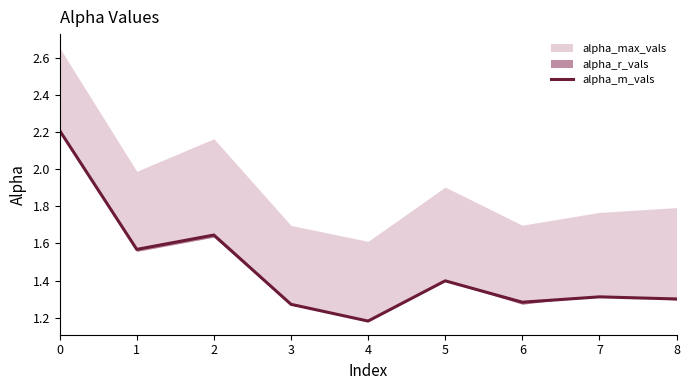

Rank the categories by value from highest to lowest.

0, 2, 1, 5, 7, 8, 6, 3, 4